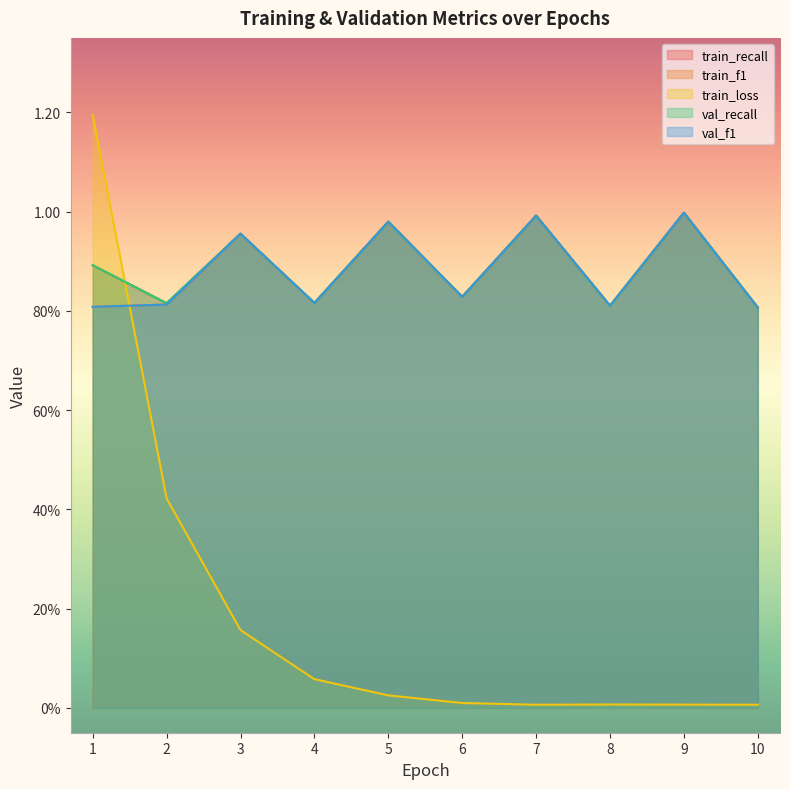

True or false: train_recall and train_f1 cross at least once.

True